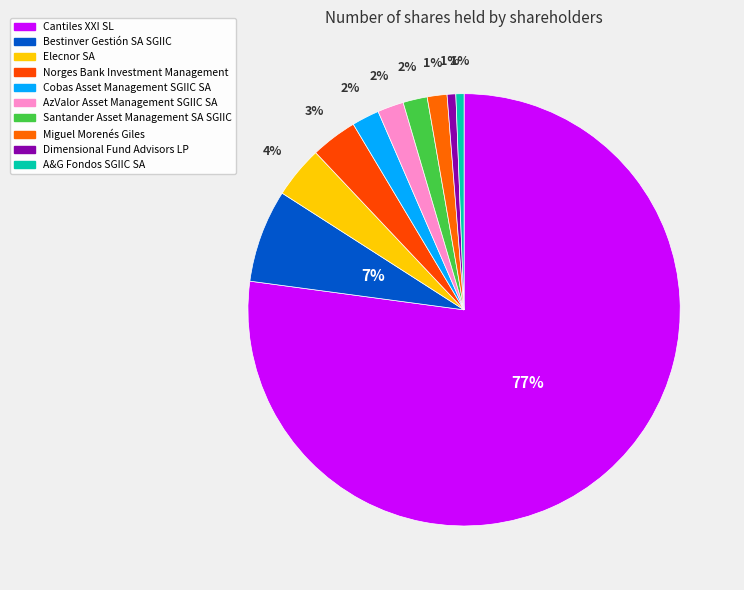

Which category has the biggest portion of the pie?

Cantiles XXI SL